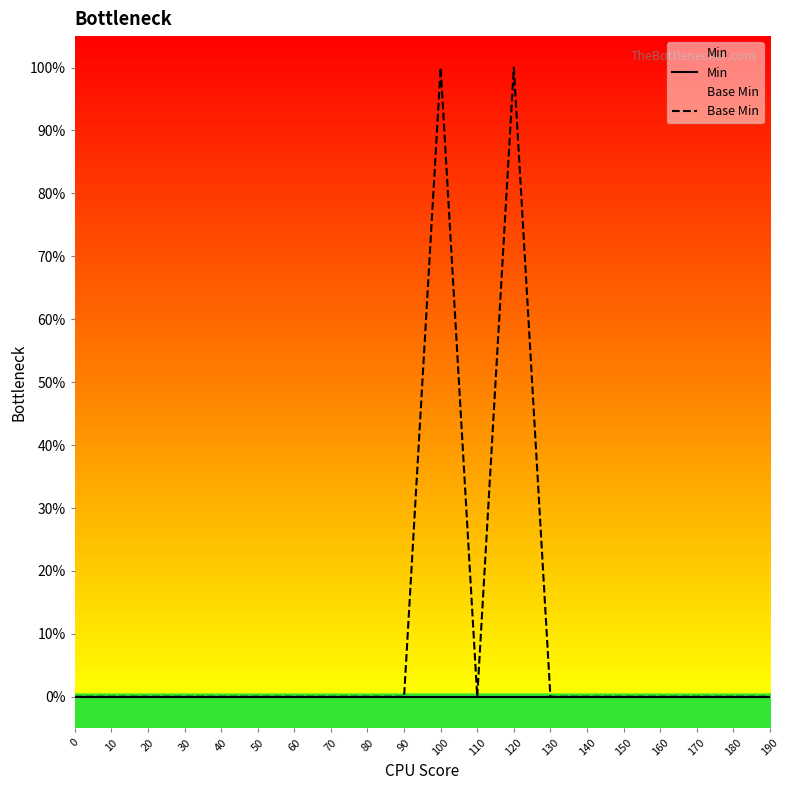

List the series in order of their peak value, highest first.

Base Min, Min